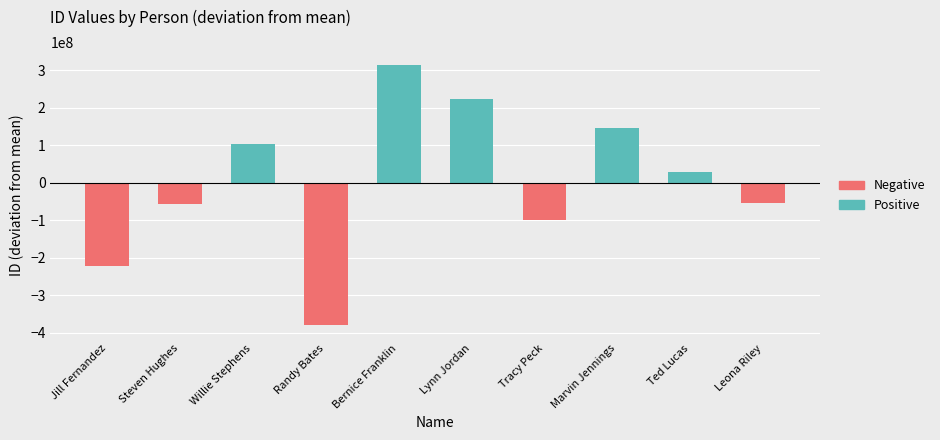

What is the difference between the maximum and minimum values?

694175980.0